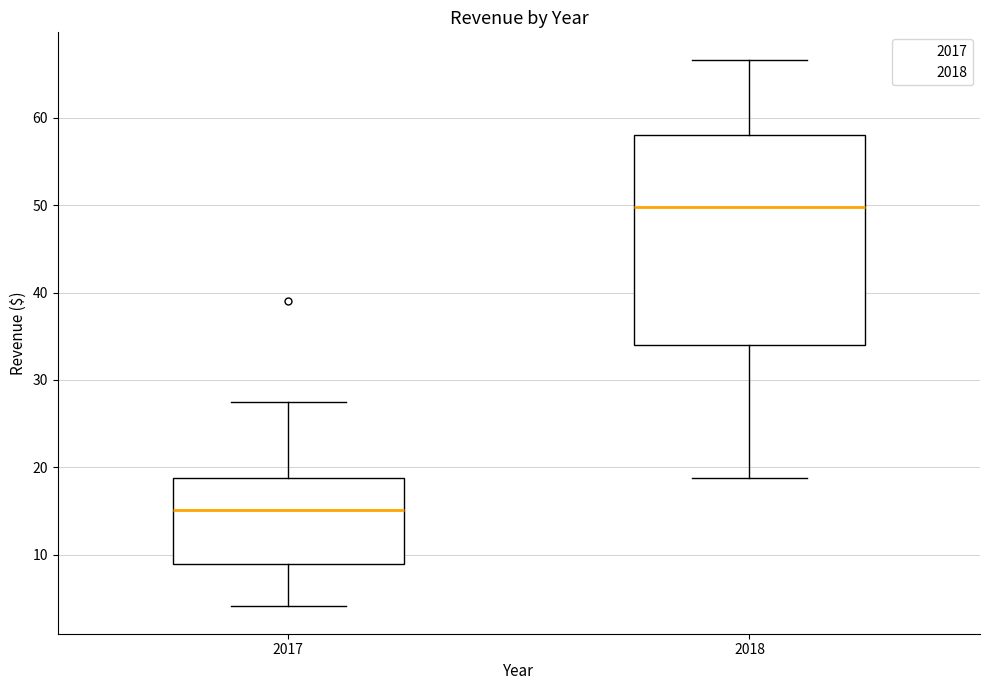

Reading left to right, transcribe this box plot: for each box, give where its median line is, the range the box spans, and where its two whiskers end, as read against the y-axis. The values are not printed on the chart, so give them approximately, as read against the axis.

2017: median 15, box 9 to 19, whiskers 4 to 27
2018: median 50, box 34 to 58, whiskers 19 to 67